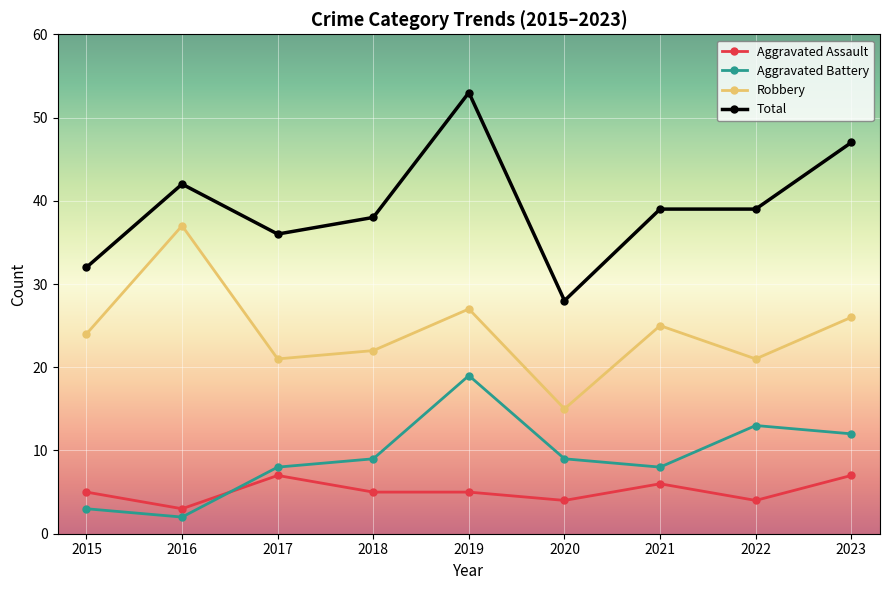

At which category is the sum across all series the highest?

2019